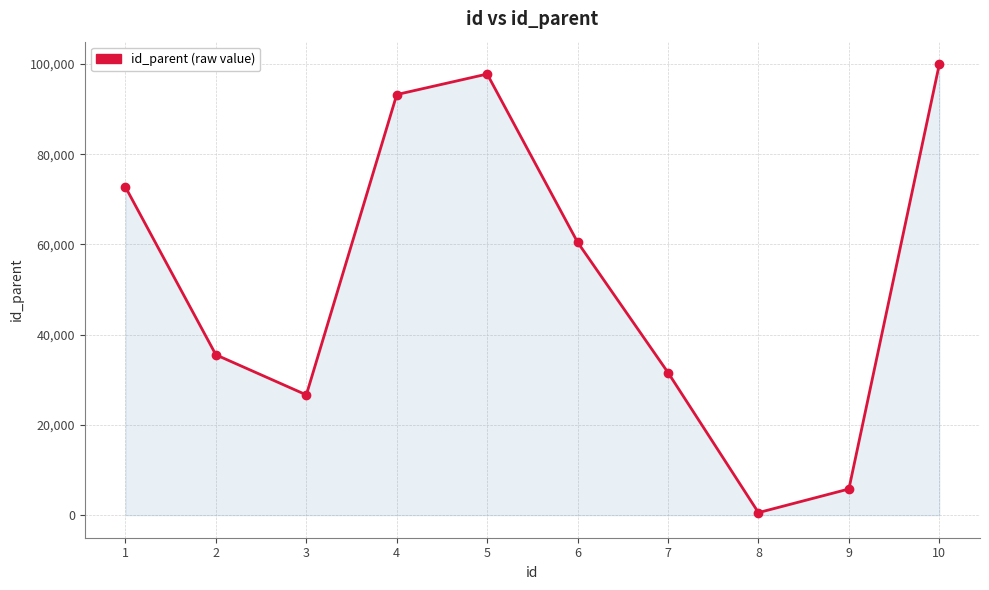

Reading right to left, list all the values displayed in this chart.

10=99928	9=5803	8=567	7=31601	6=60480	5=97752	4=93206	3=26654	2=35538	1=72699